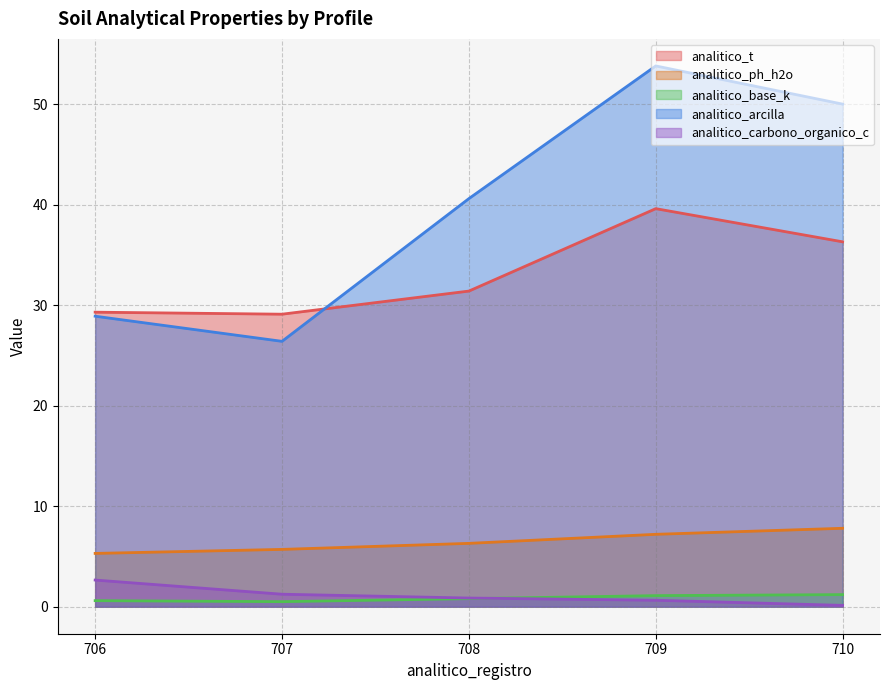

True or false: analitico_arcilla and analitico_base_k cross at least once.

False